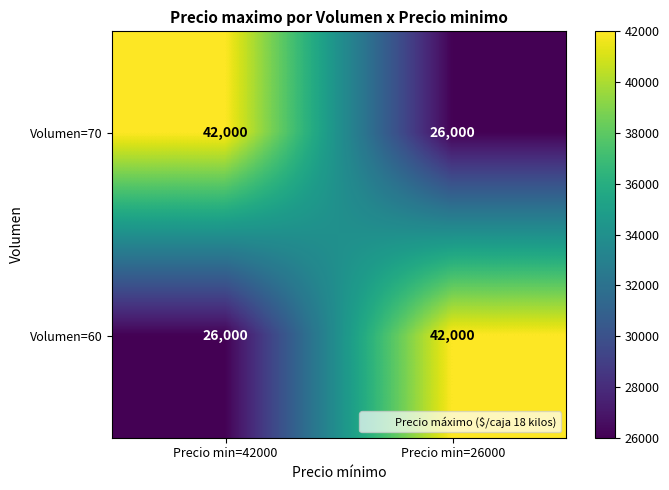

At which label is Volumen=60 closest to 34000?

Precio min=42000